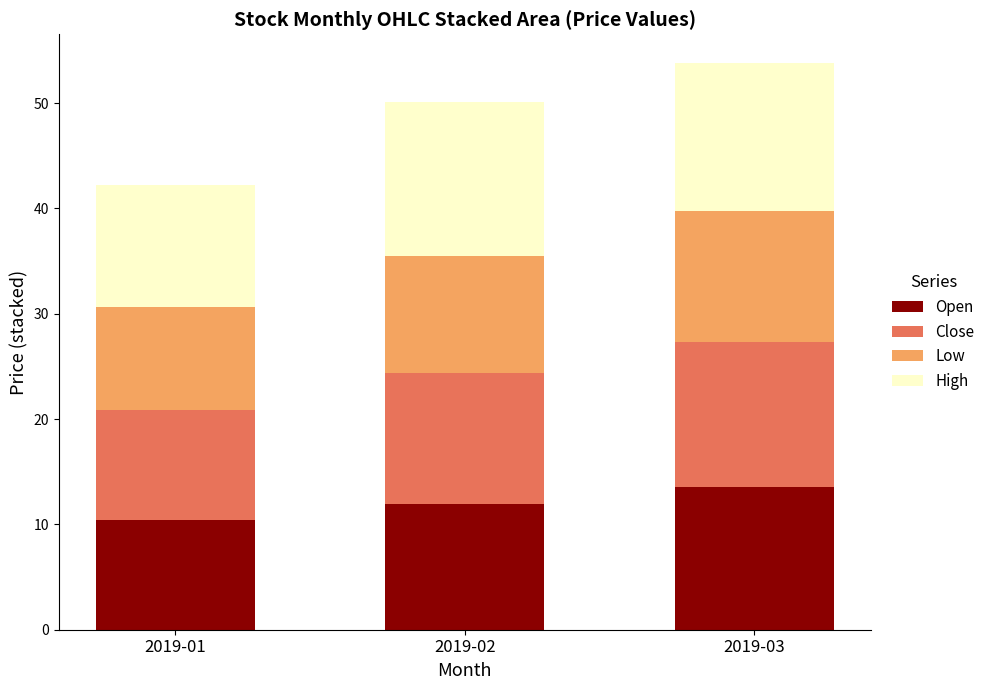

How many values in the Open series are below 11?

1